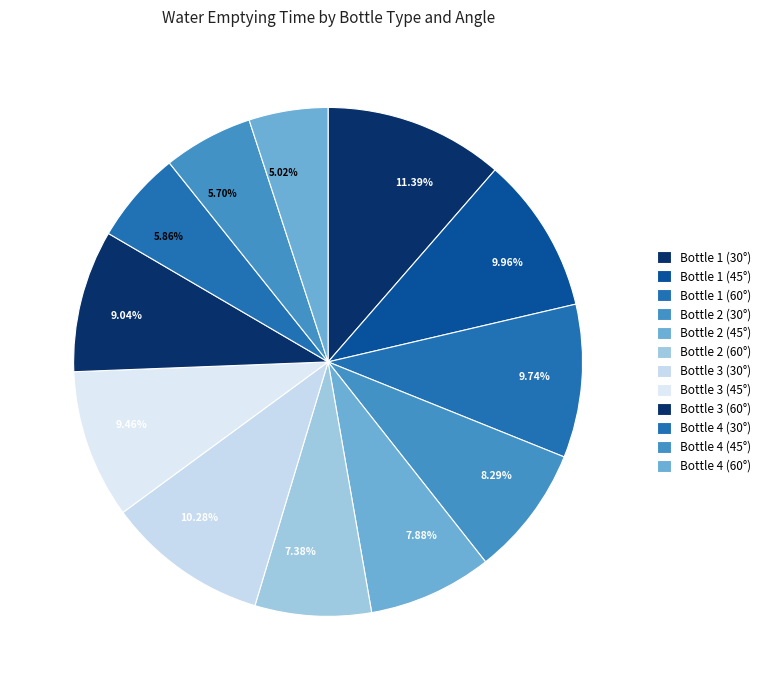

Count the number of slices in the pie.

12